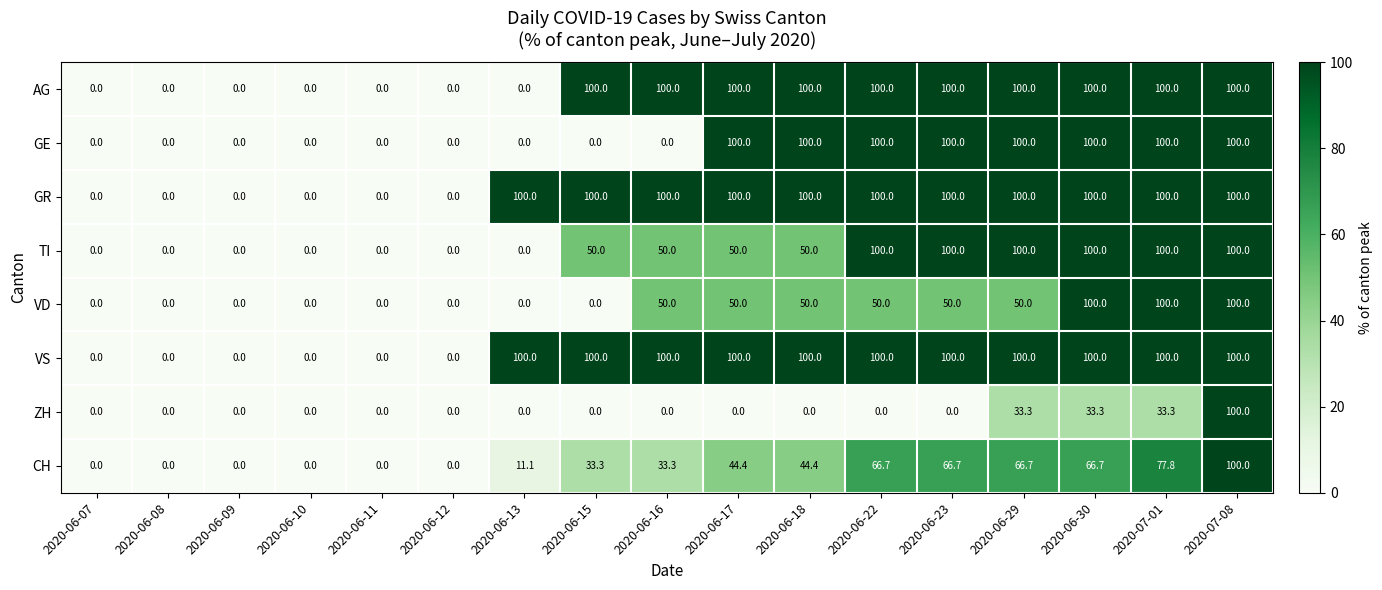

What is the difference between the GE values at 2020-06-11 and 2020-06-30?

100.0